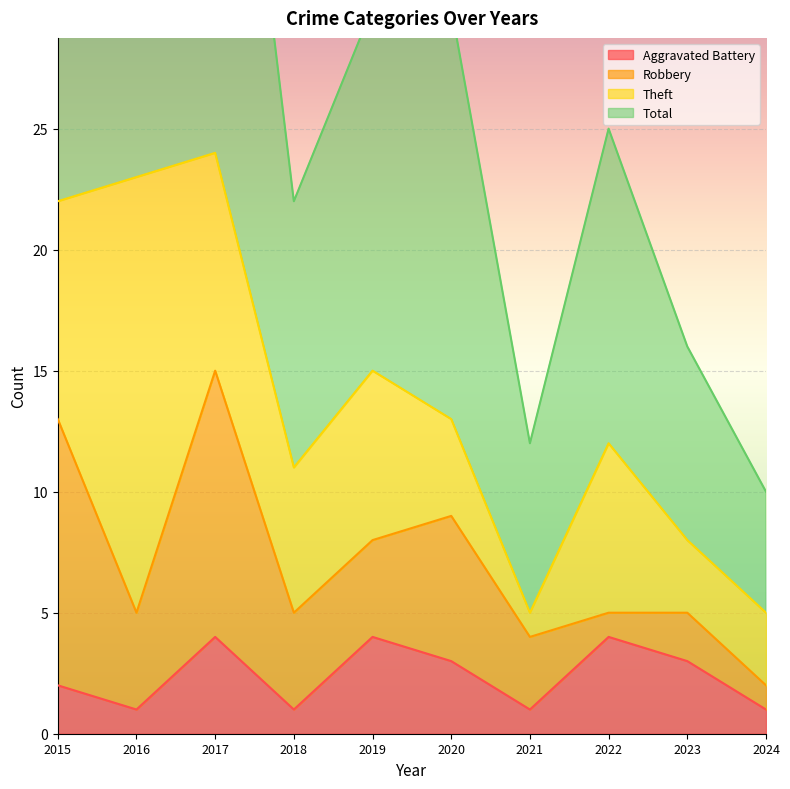

The Aggravated Battery series shows 4 at 2017. True or false?

True